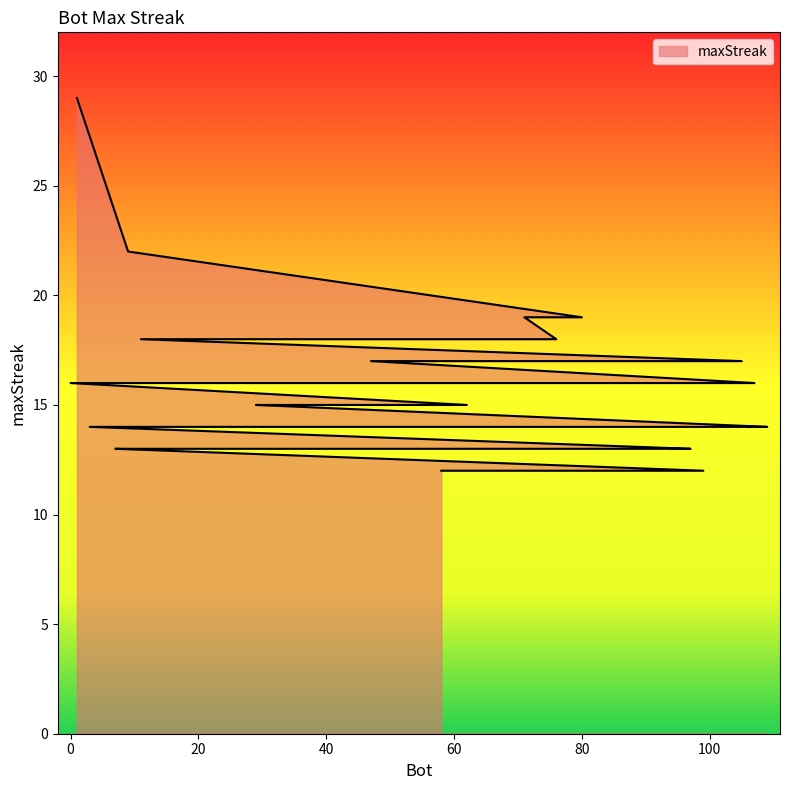

At which category does the chart reach its peak across all series?

1